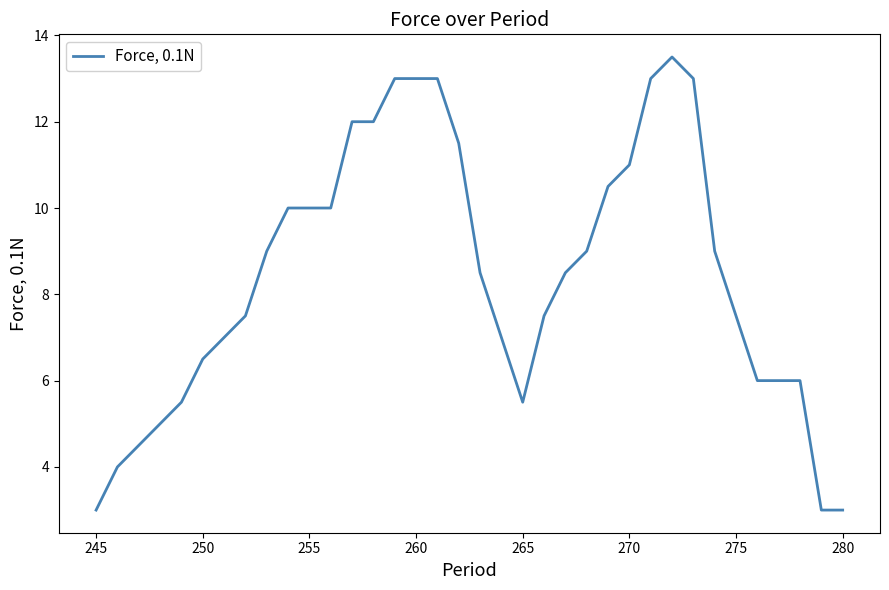

What is the sum of all values?

304.0